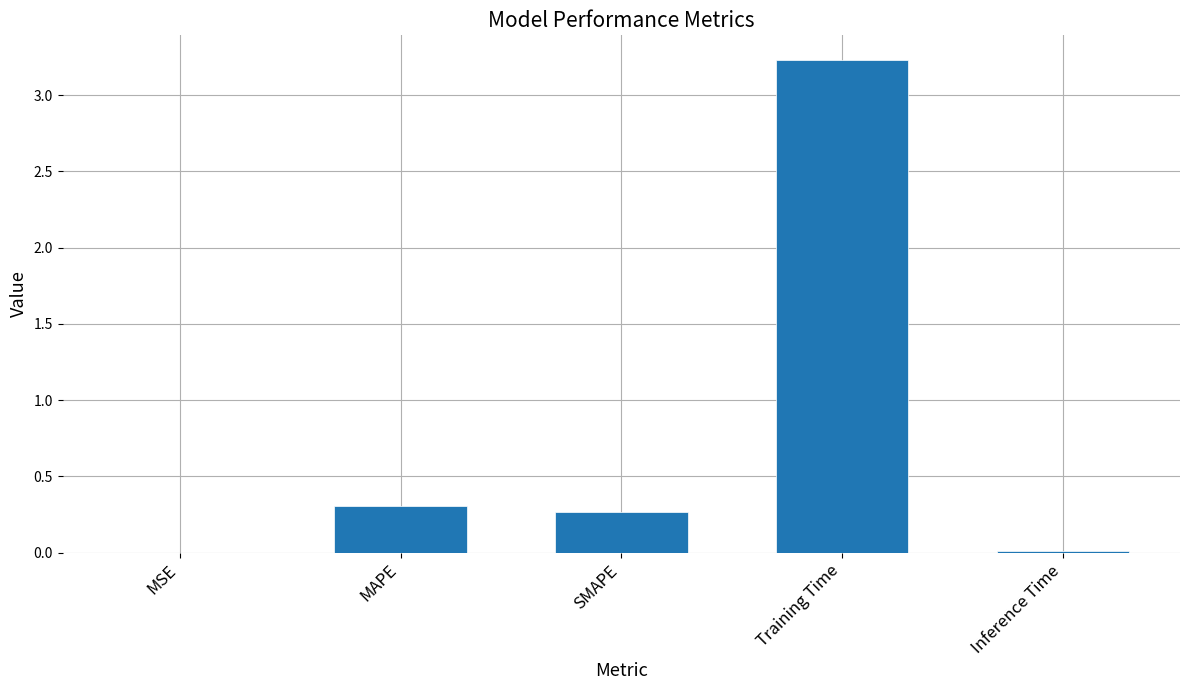

True or false: the data shows 0.3 at MAPE.

True